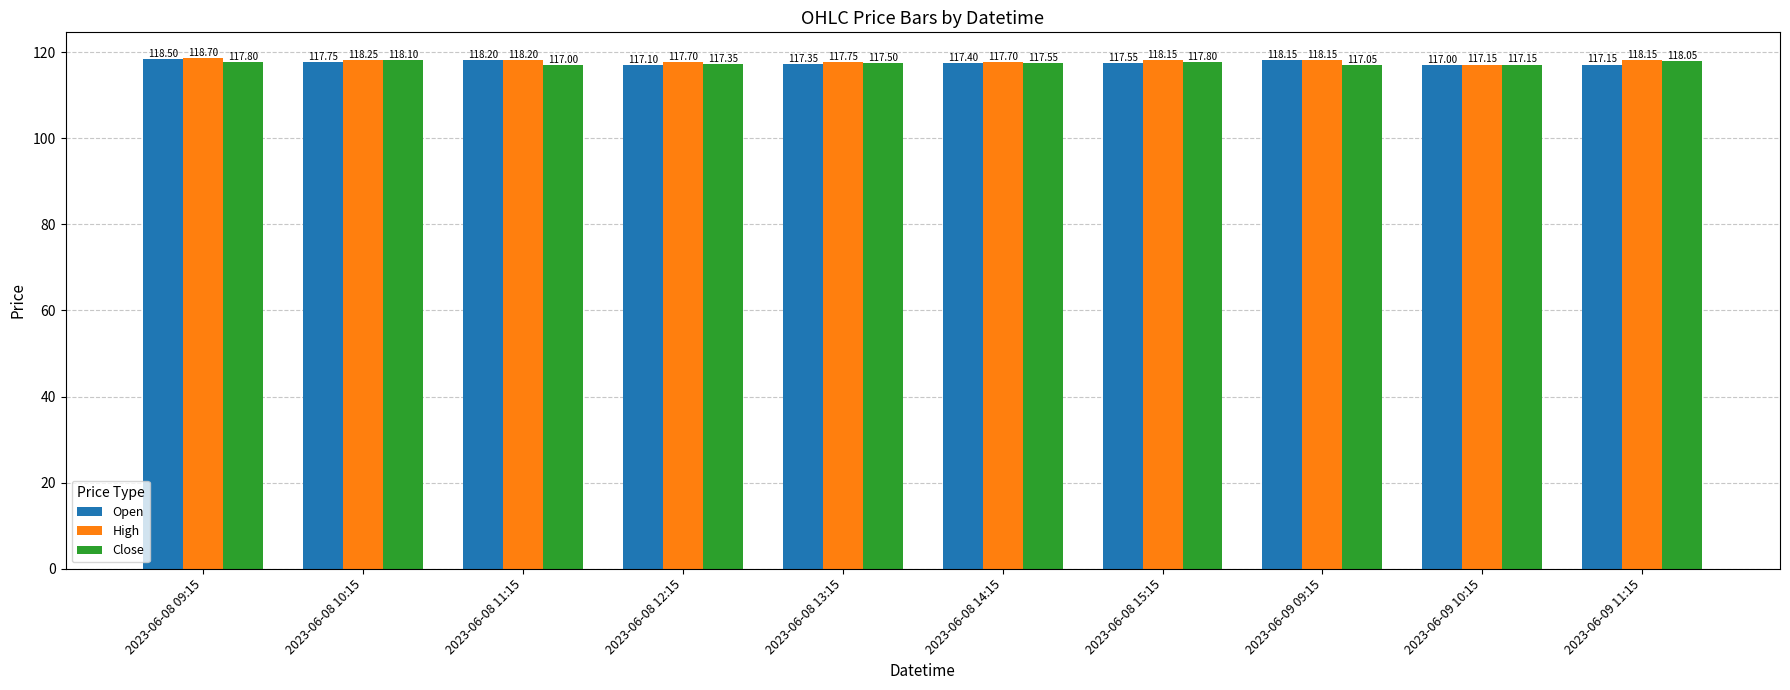

True or false: Open has a value of 51.3 at 2023-06-08 11:15.

False